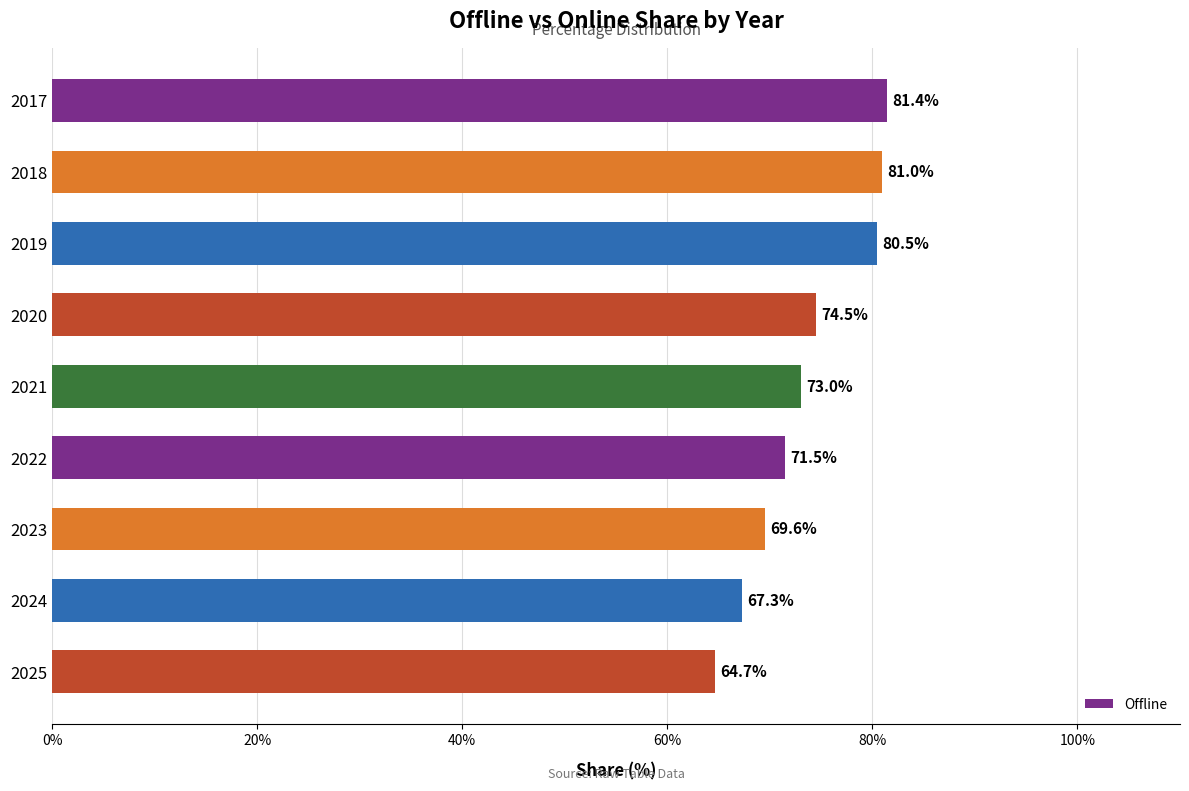

What is the value of the 9th bar from the top?

64.7